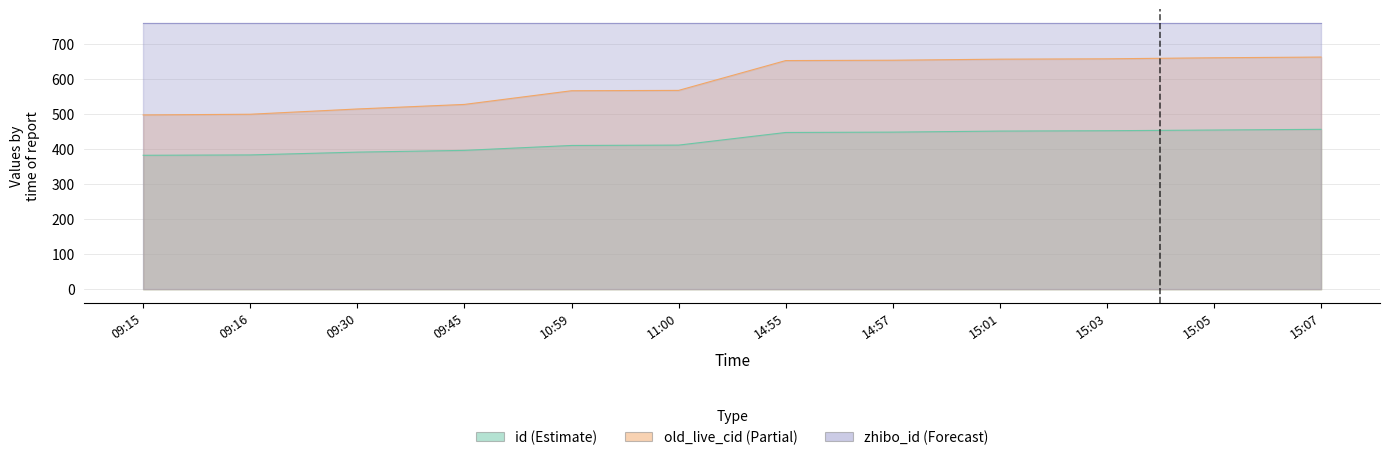

Between 09:45 and 15:03, which is larger?

15:03